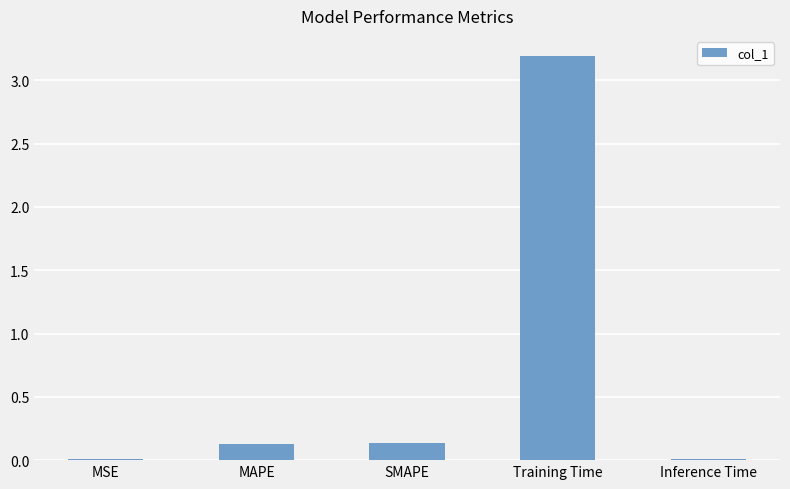

What is the maximum value shown in the chart?

3.2